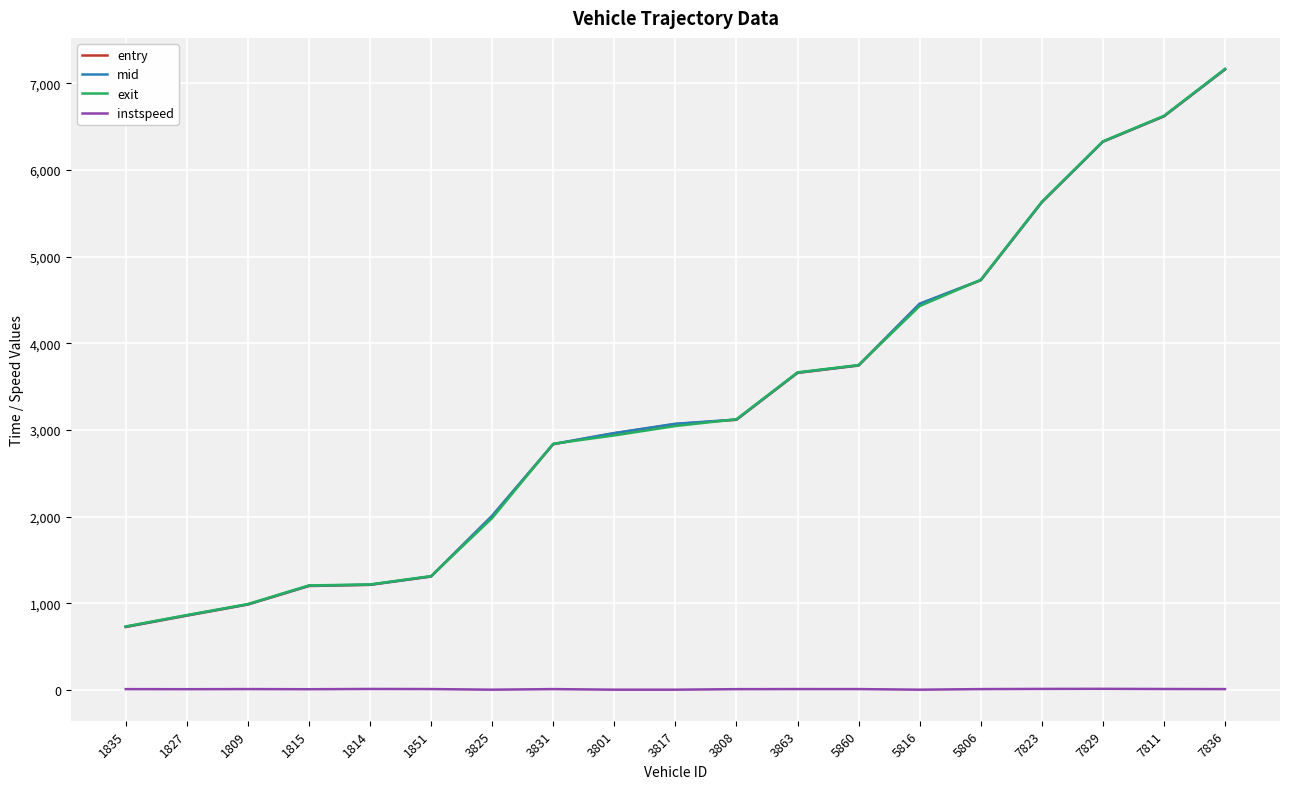

True or false: mid and entry cross at least once.

False